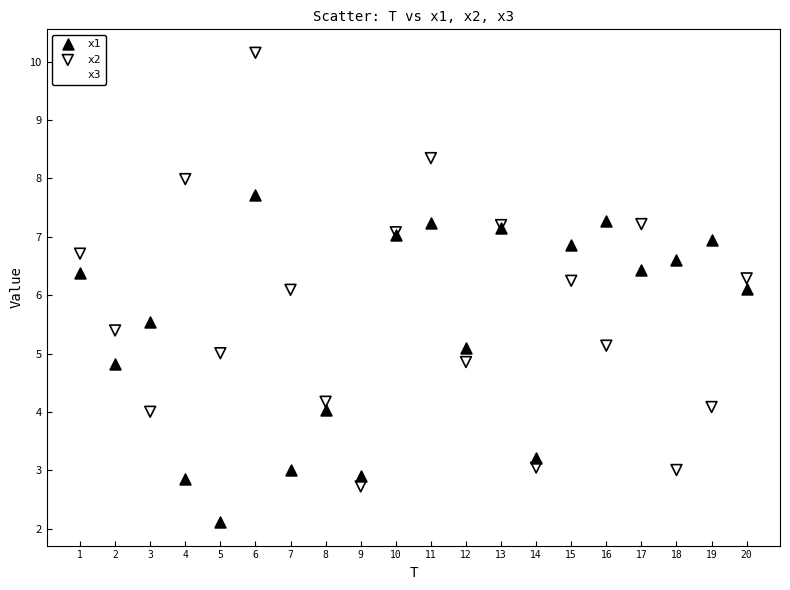

What are all the series names shown in the legend?

x1, x2, x3